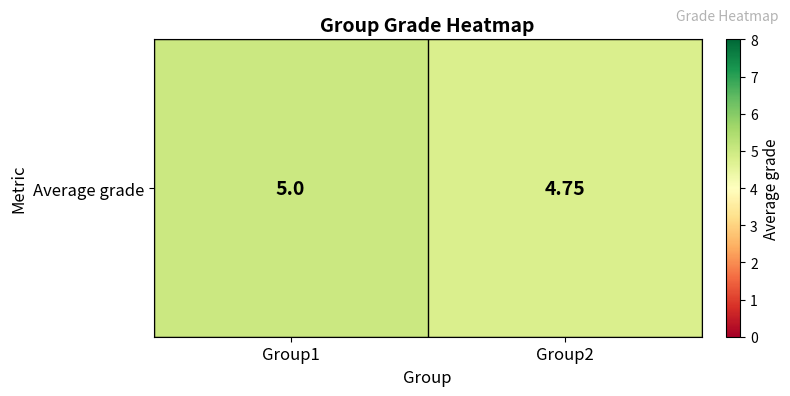

How many categories are shown in the chart?

2